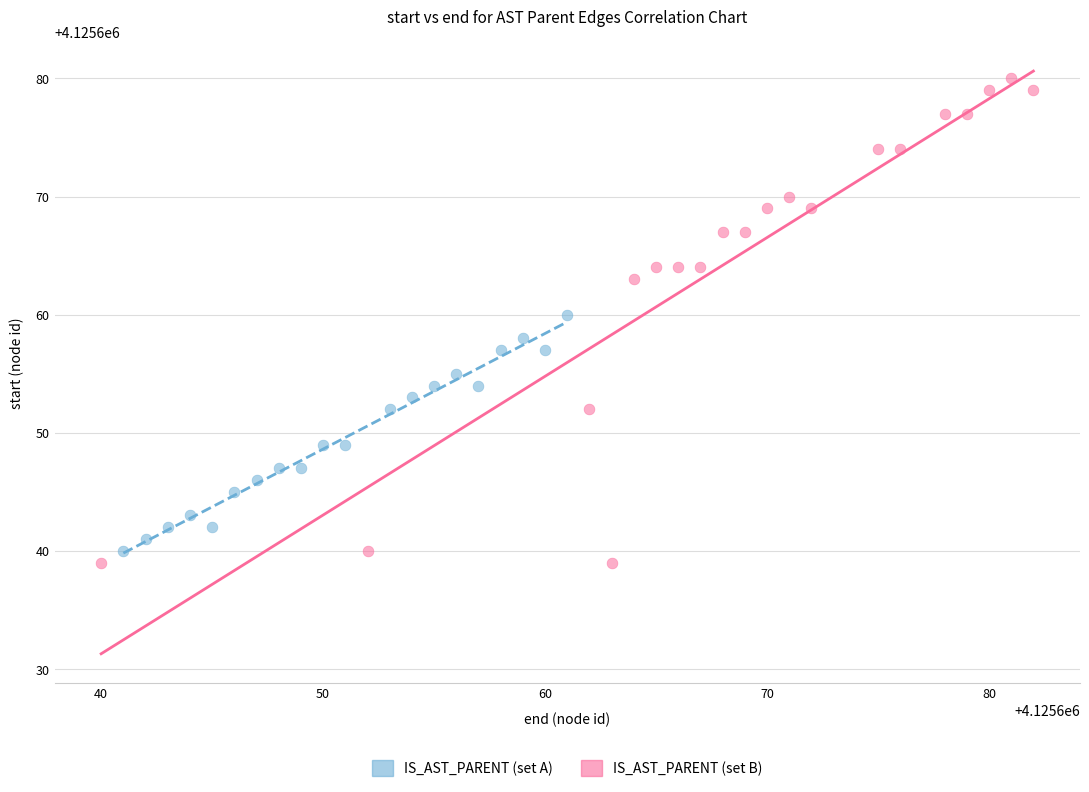

Which series has the widest spread of Y values?

IS_AST_PARENT (set B)